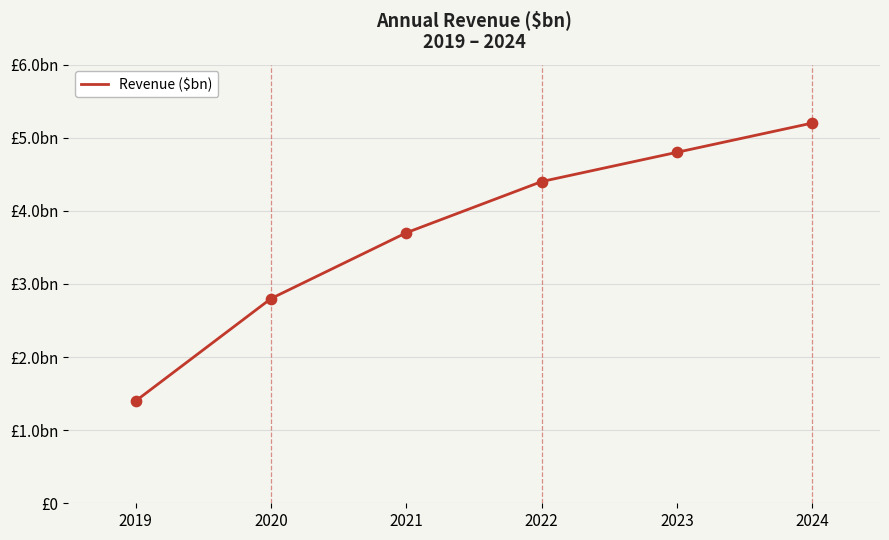

Is this an area chart (filled region under the line)?

No